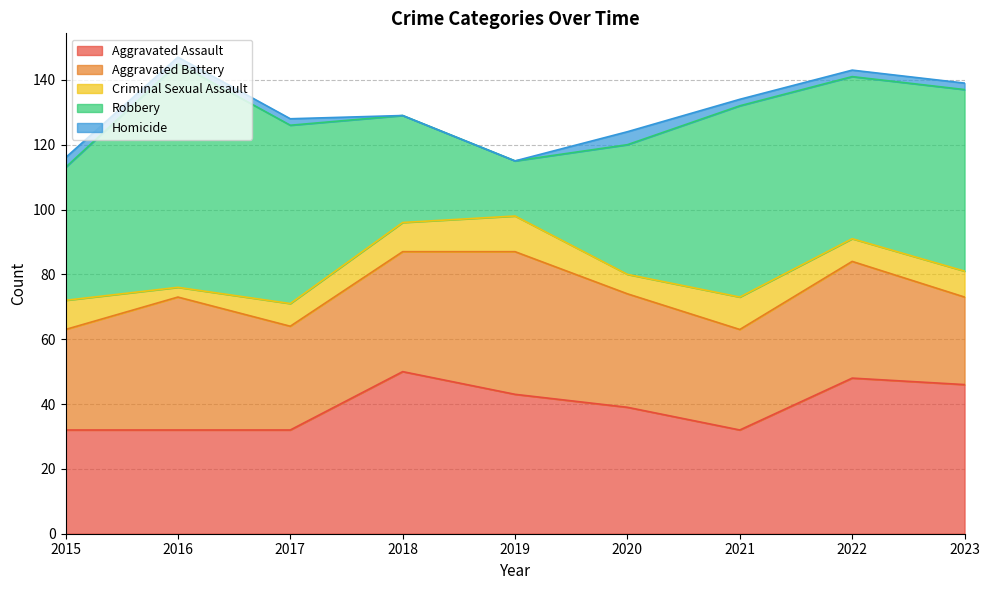

True or false: Criminal Sexual Assault has a value of 9 at 2018.

True